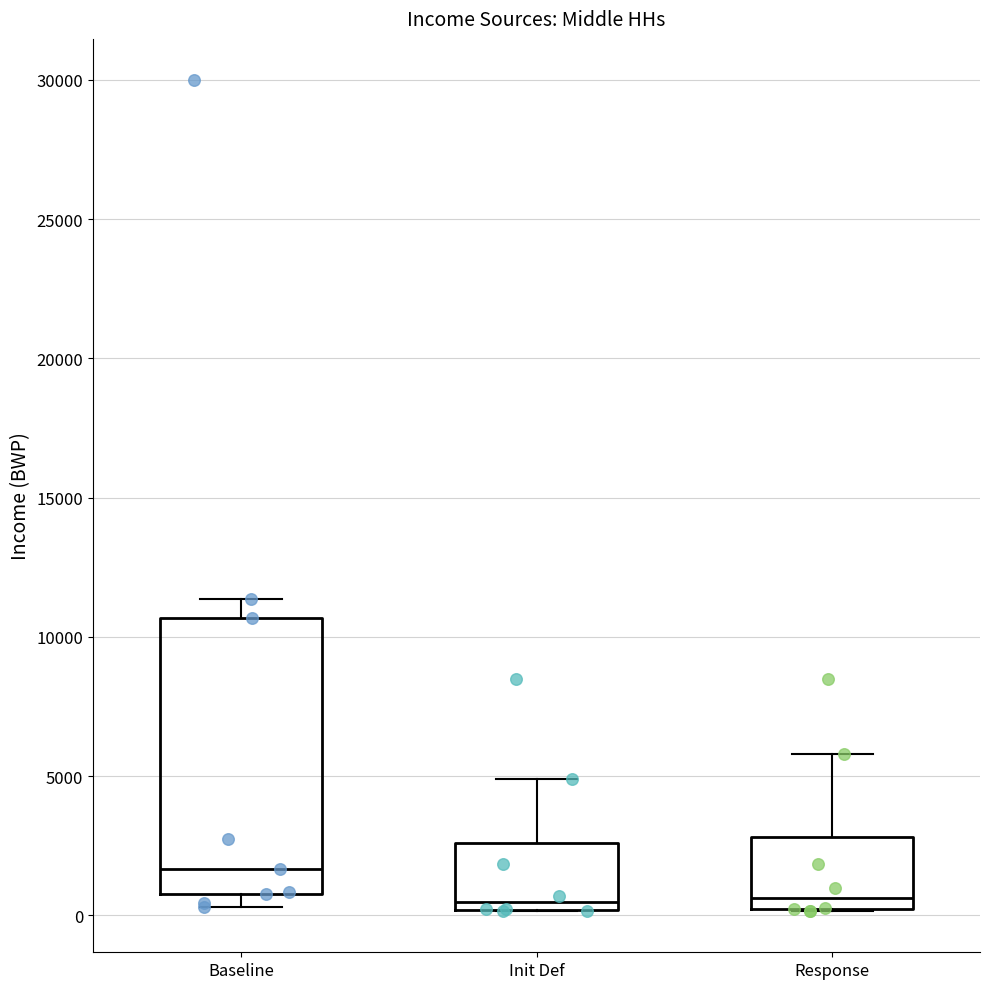

Reading left to right, transcribe this box plot: for each box, give where its median line is, the range the box spans, and where its two whiskers end, as read against the y-axis. The values are not printed on the chart, so give them approximately, as read against the axis.

Baseline: median 1500, box 1000 to 10500, whiskers 500 to 11500
Init Def: median 500, box 0 to 2500, whiskers 0 to 5000
Response: median 500, box 0 to 3000, whiskers 0 to 6000